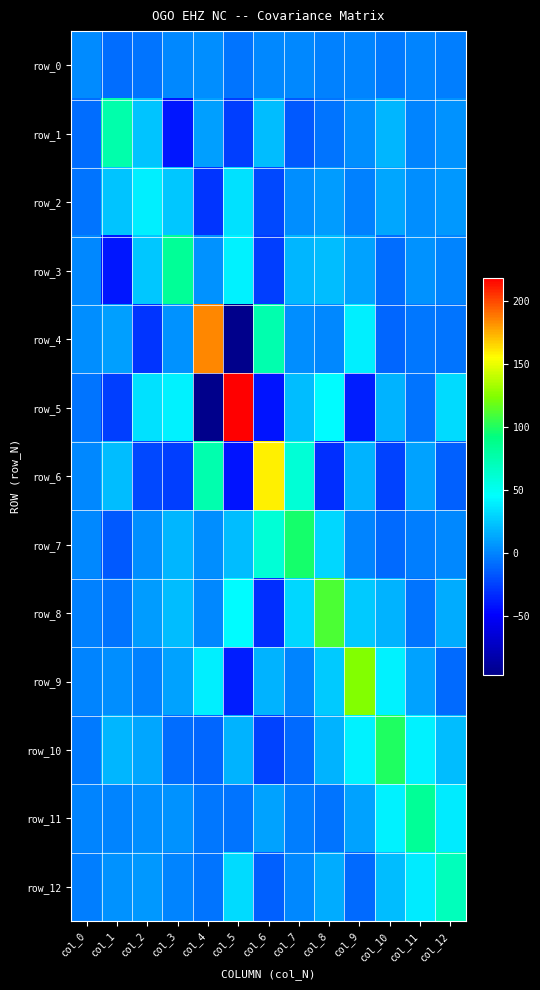

At which category is the sum across all series the highest?

col_8